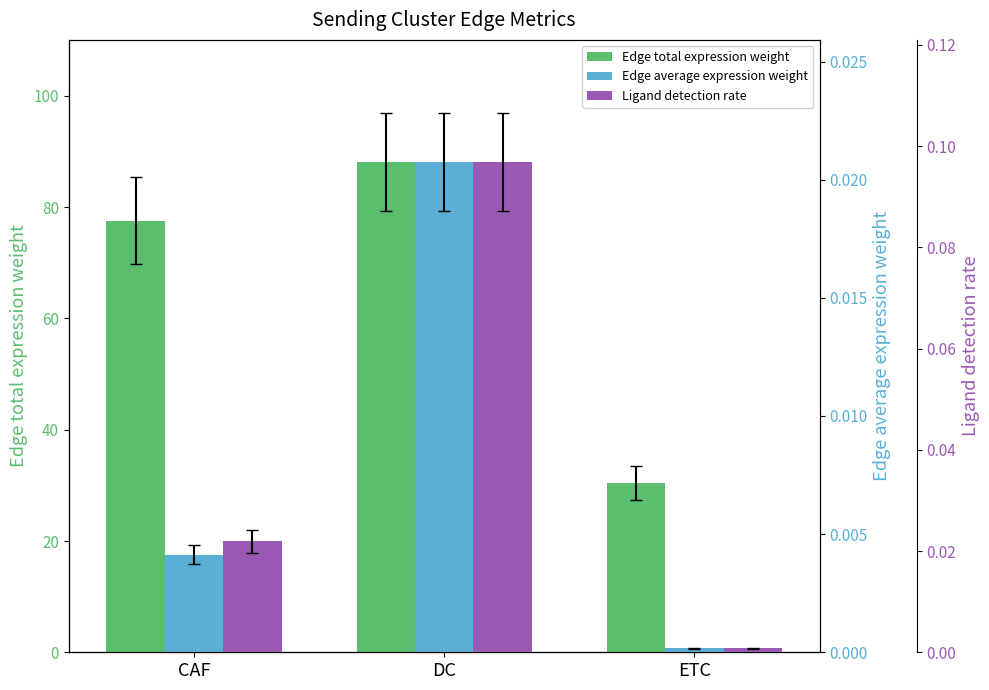

The value of Edge average expression weight at ETC is 0.0. True or false?

True